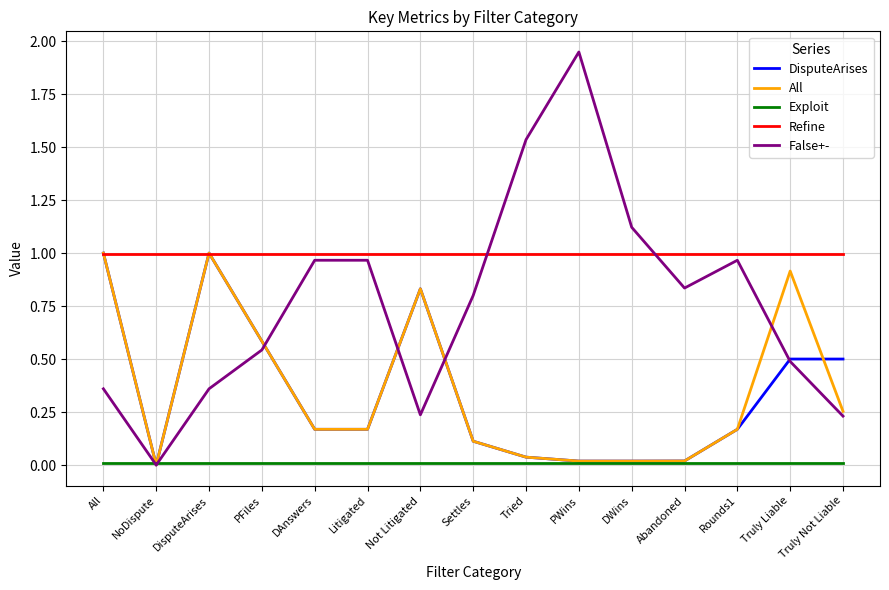

Which series has the largest total across all categories?

Refine